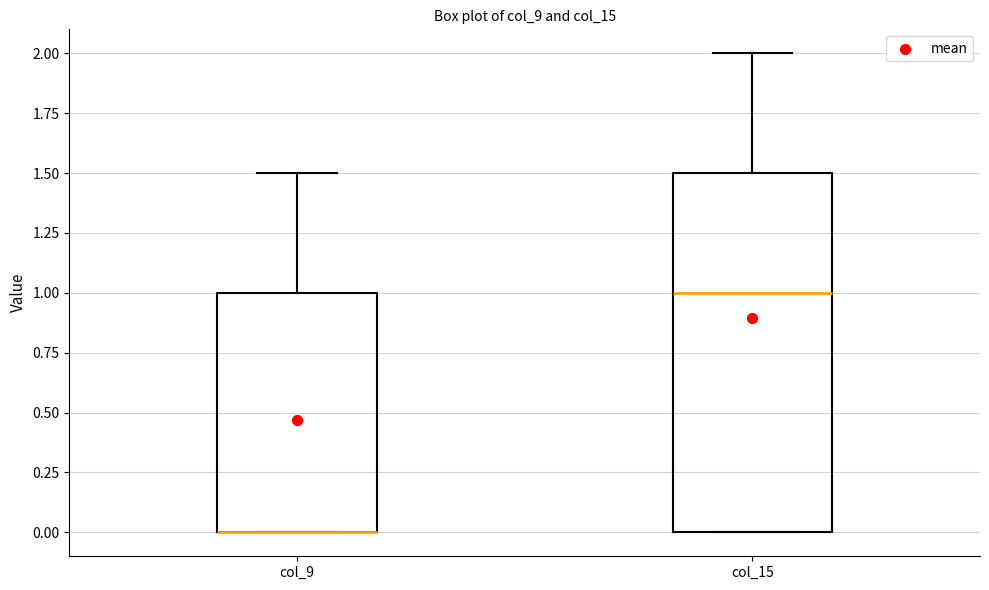

Comparing the boxes themselves (not the whiskers), which one is the tallest?

col_15